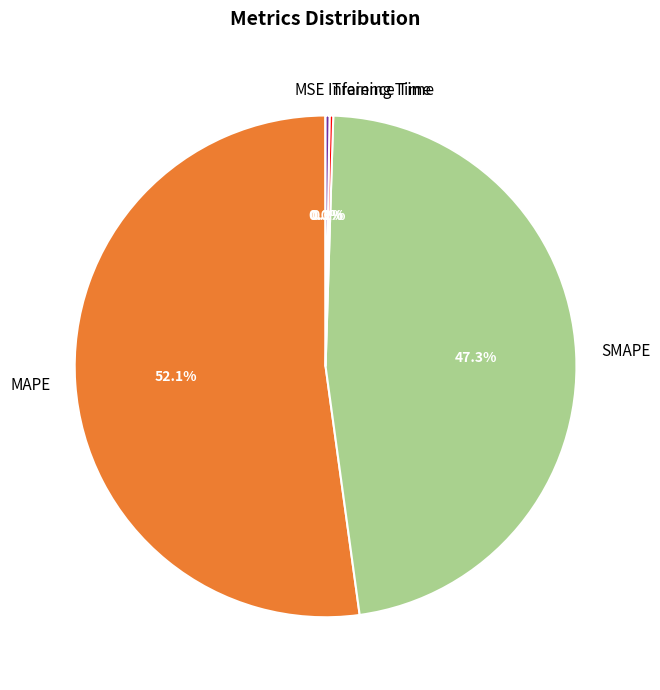

Which has a higher value, SMAPE or MAPE?

MAPE